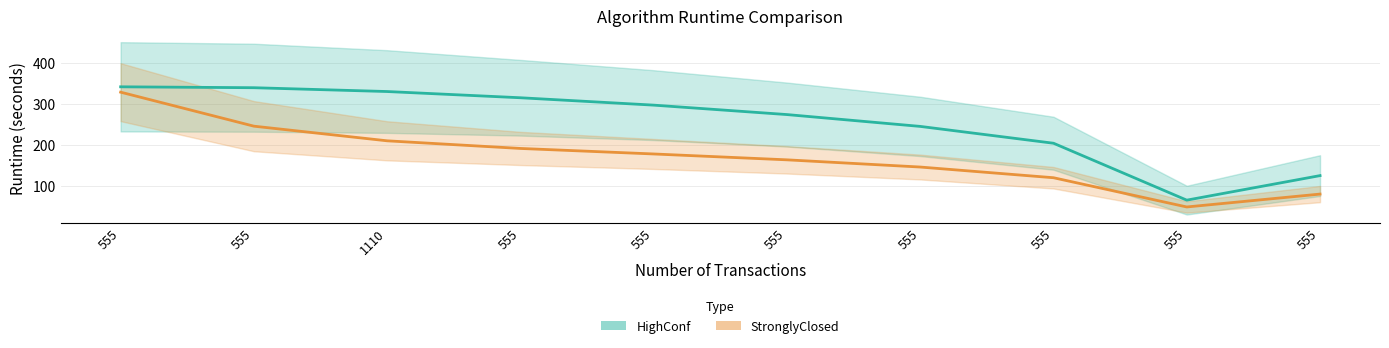

At which category is the sum across all series the highest?

555